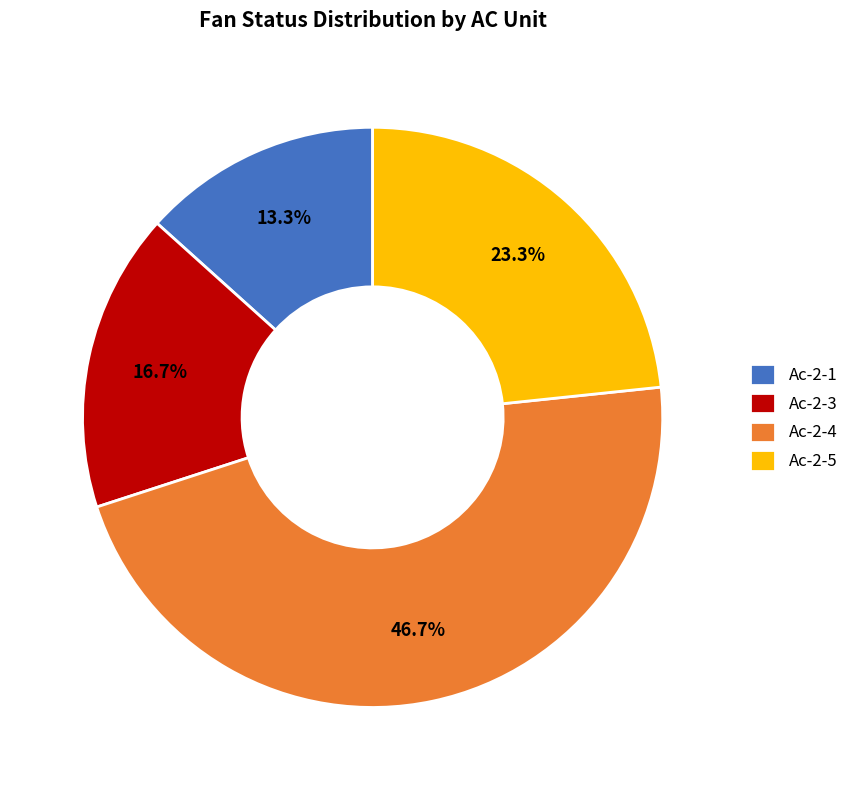

Count the number of slices in the pie.

4